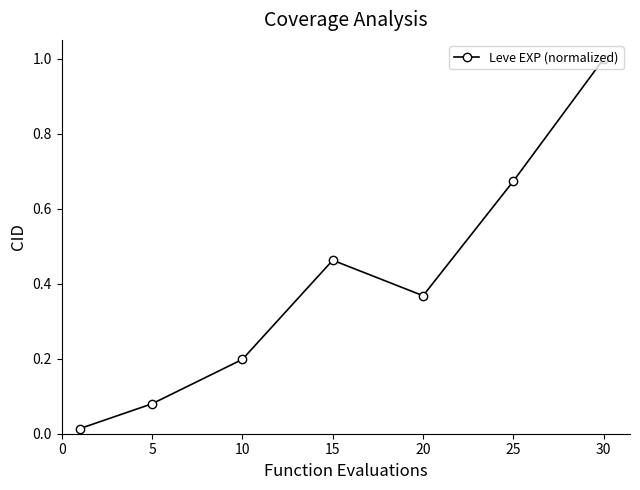

What is the maximum value shown in the chart?

1.0